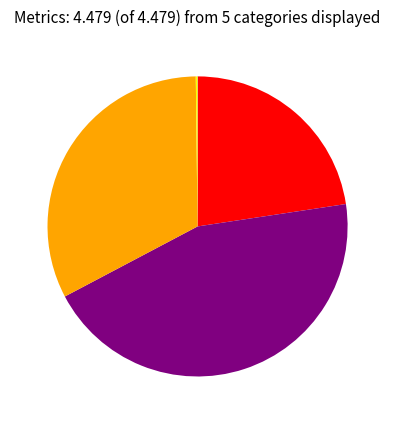

Is there any slice that represents more than half of the pie?

No